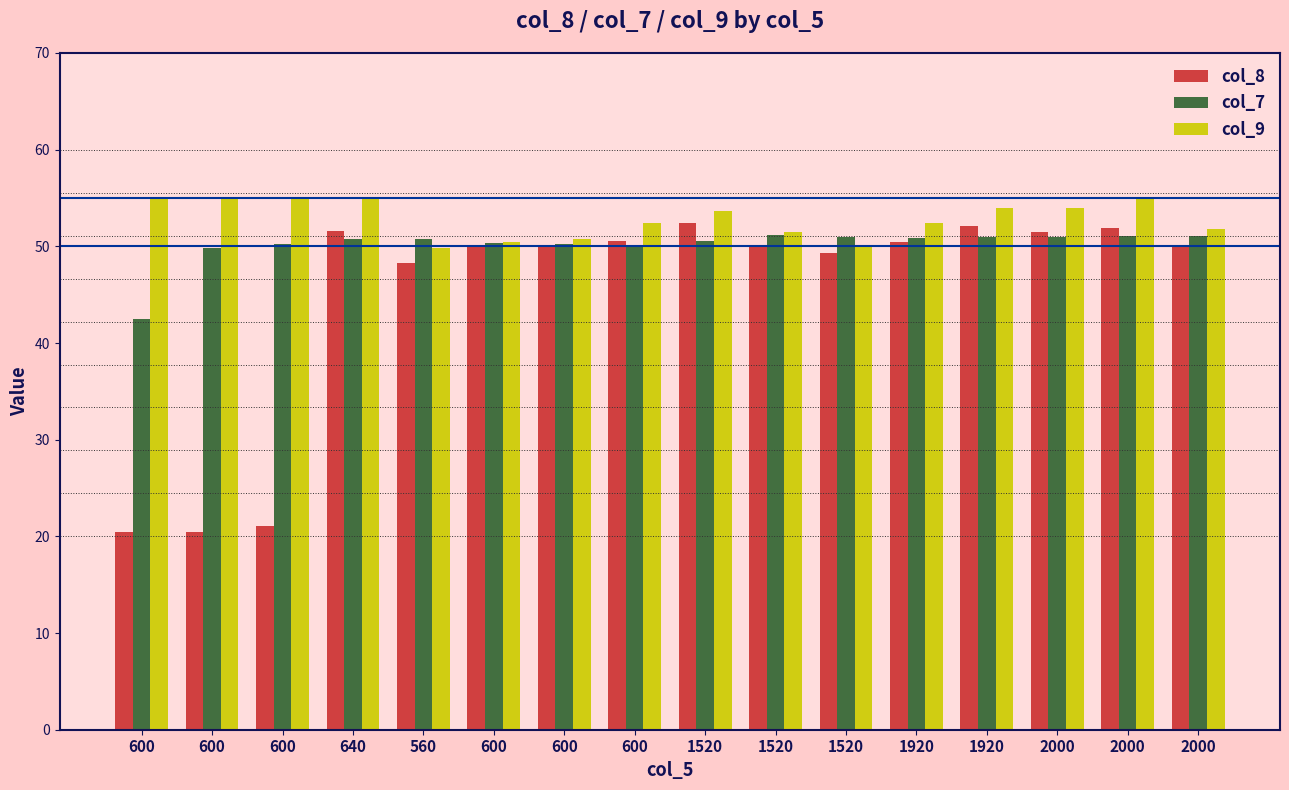

Which category has the lowest value across all series?

600